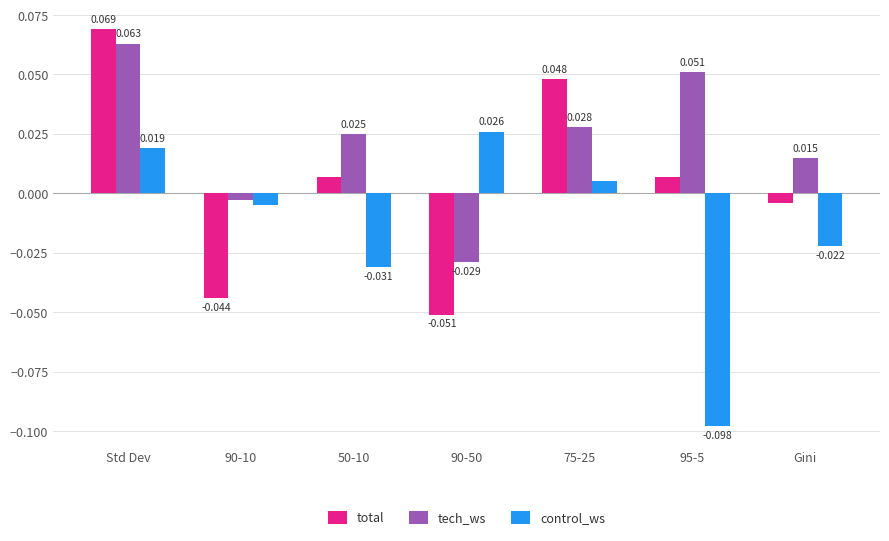

At which category does the chart reach its peak across all series?

Std Dev